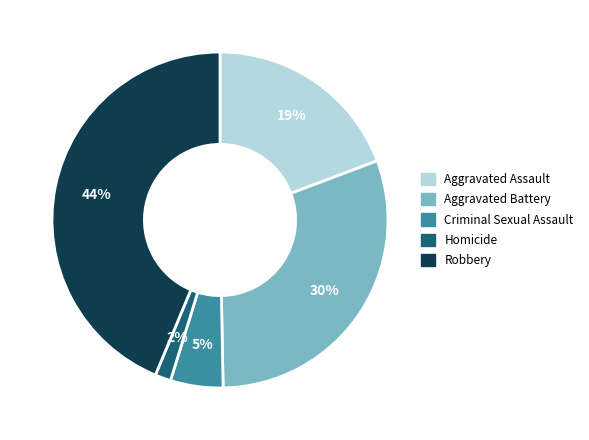

To the nearest percent, what percentage of the pie is Aggravated Battery?

30%